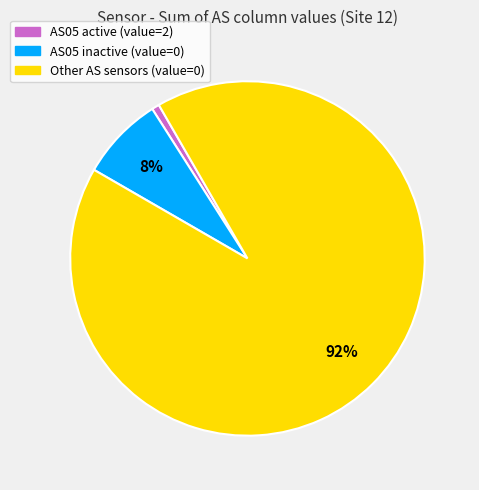

To the nearest percent, what is the average slice percentage?

33%